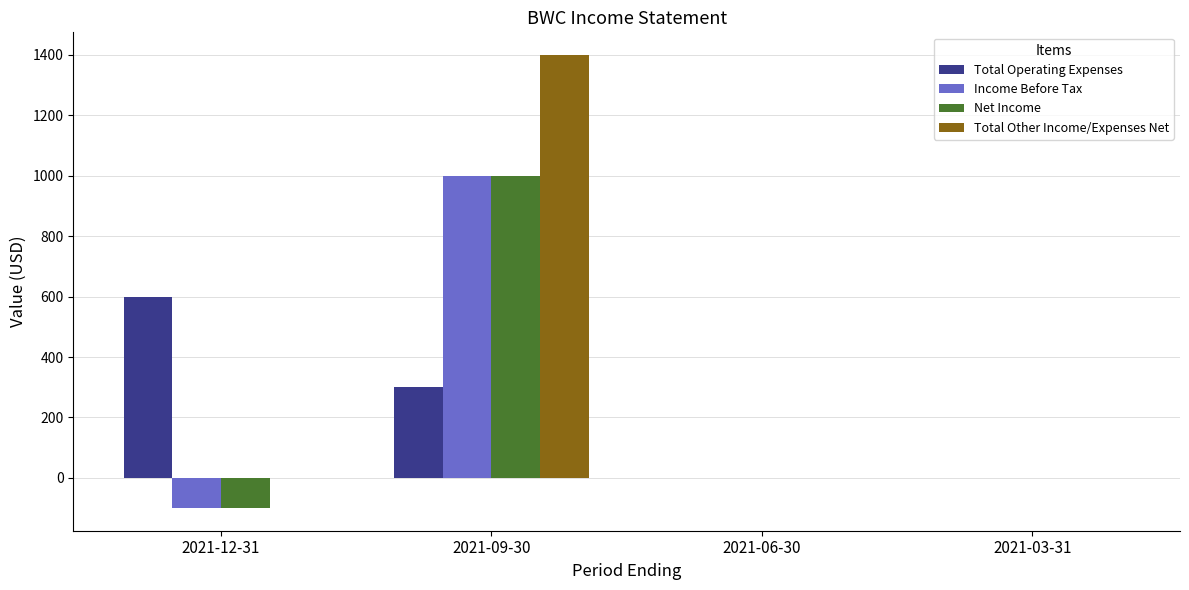

The value of Net Income at 2021-12-31 is -100. True or false?

True